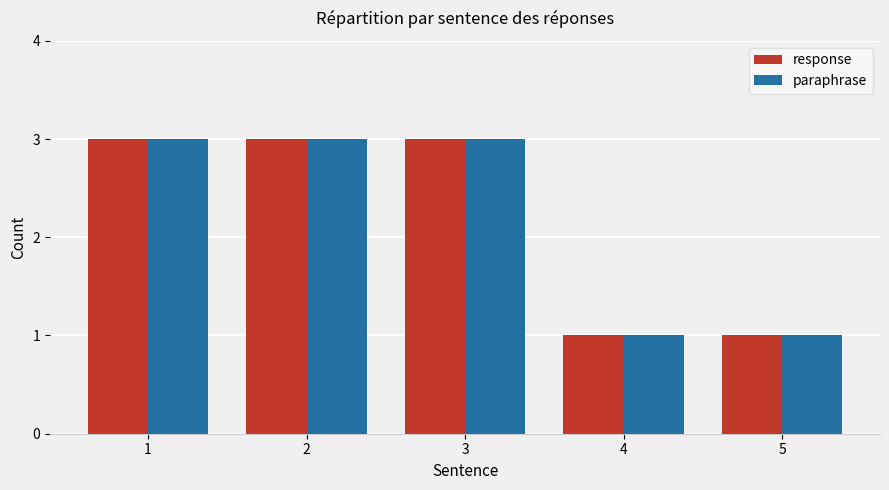

What is the value of the paraphrase bar at the 2nd from the left?

3